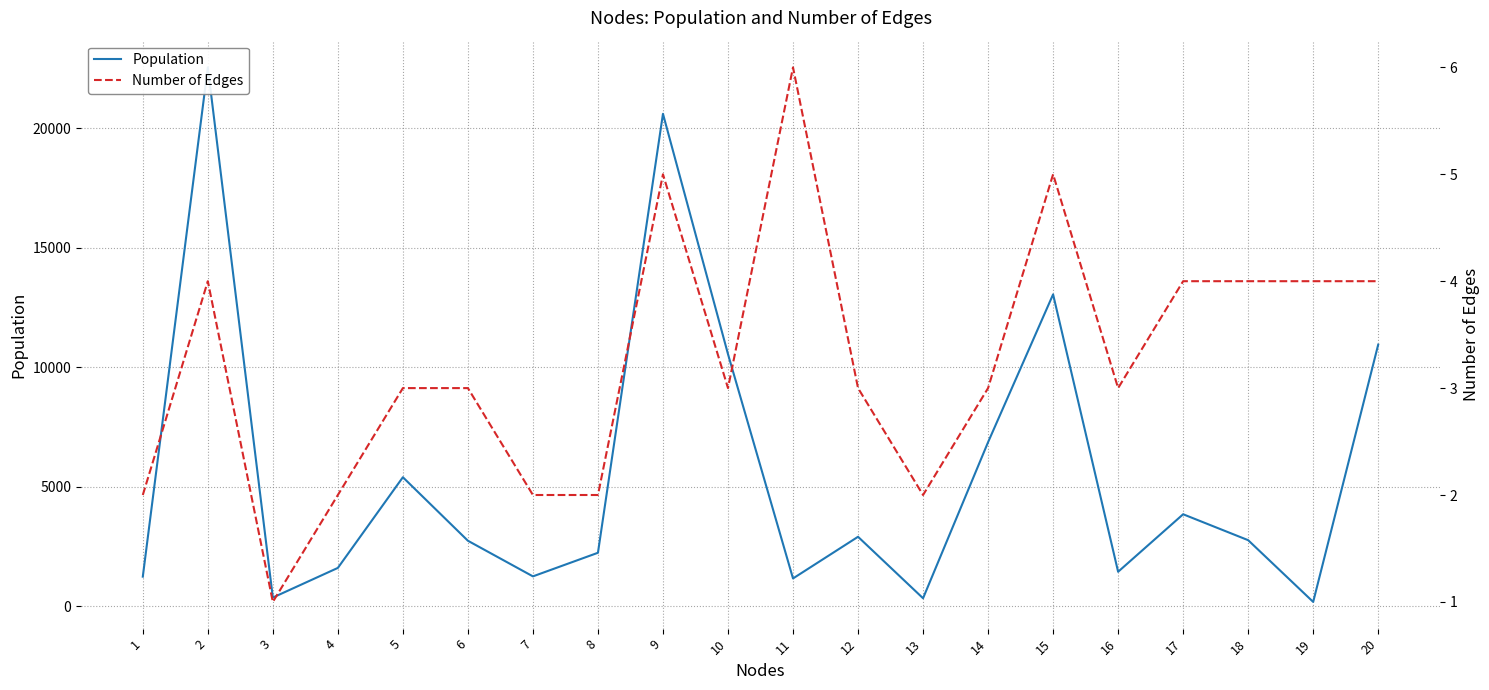

How many interior local peaks does the Population series have?

6